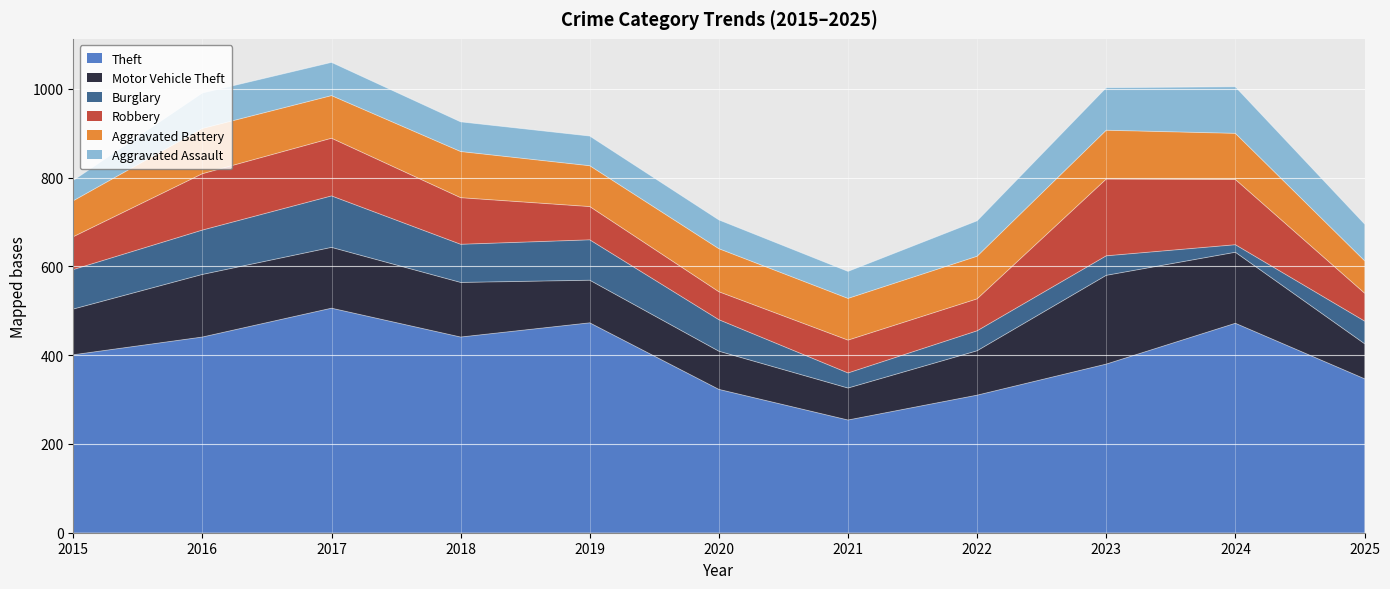

What is the difference between the maximum and minimum values in the Burglary series?

99